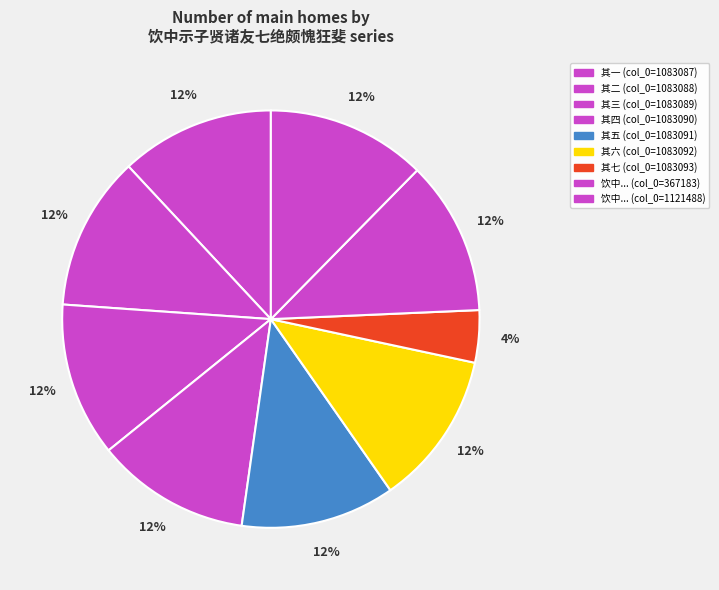

Count the number of slices in the pie.

9